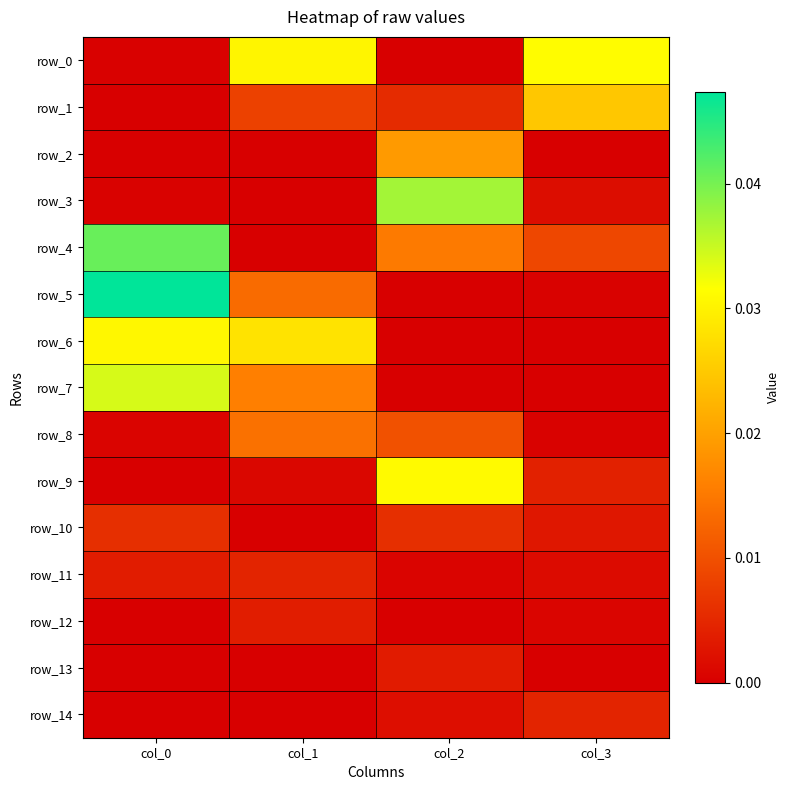

At which label does row_12 reach its peak?

col_1